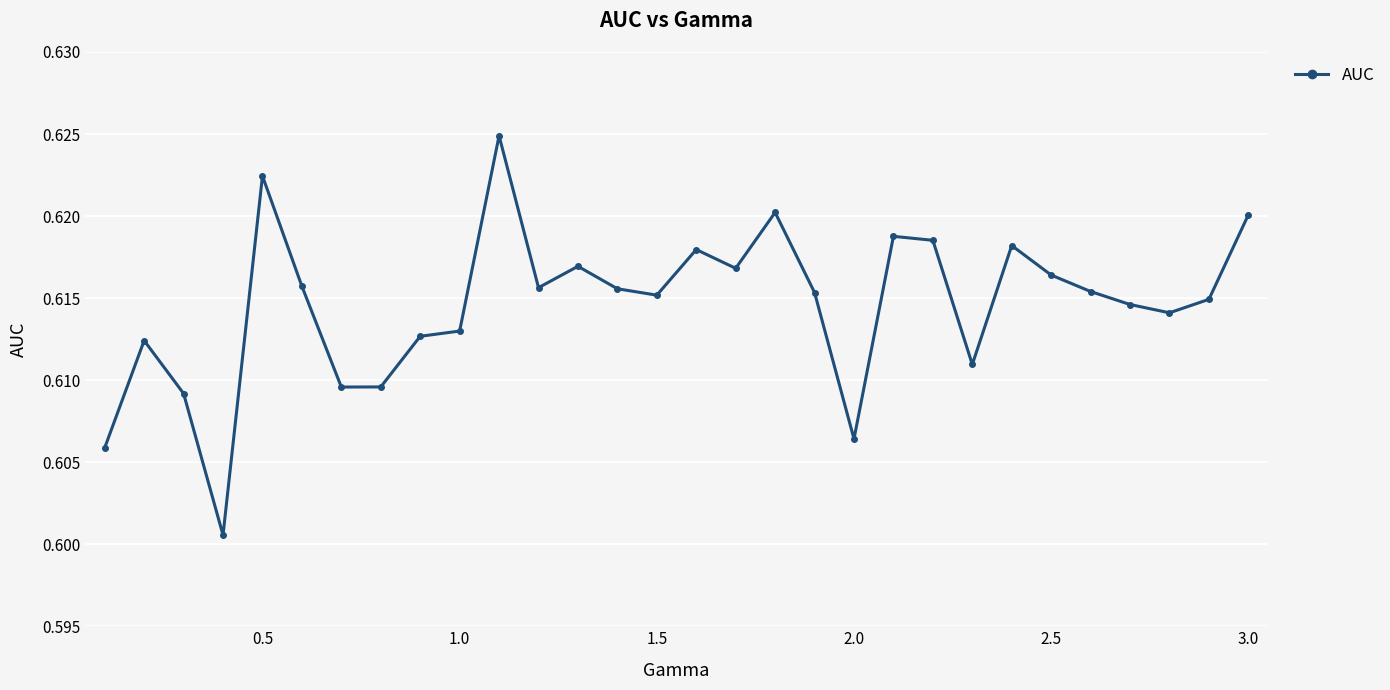

True or false: there are more than 2 points higher than both neighbors.

True